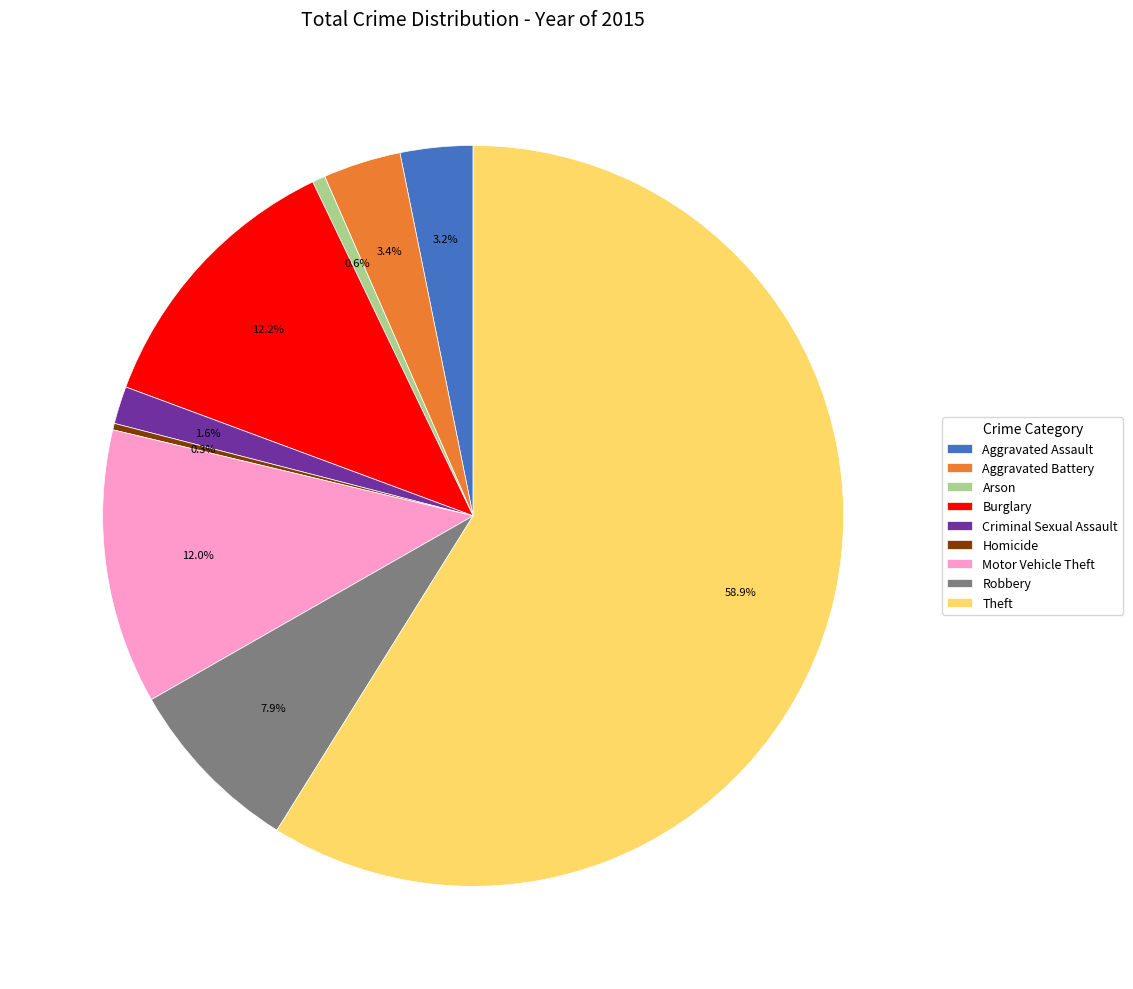

How many segments does this pie chart have?

9